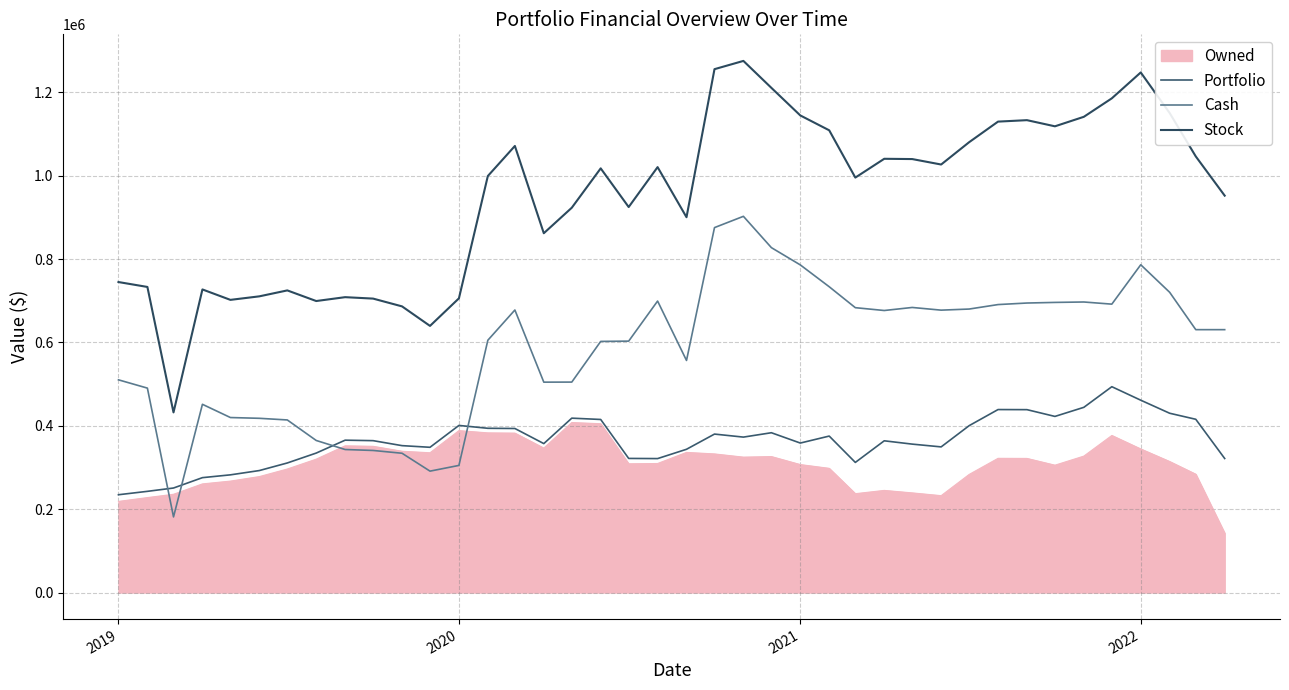

Which series has the largest total across all categories?

Stock